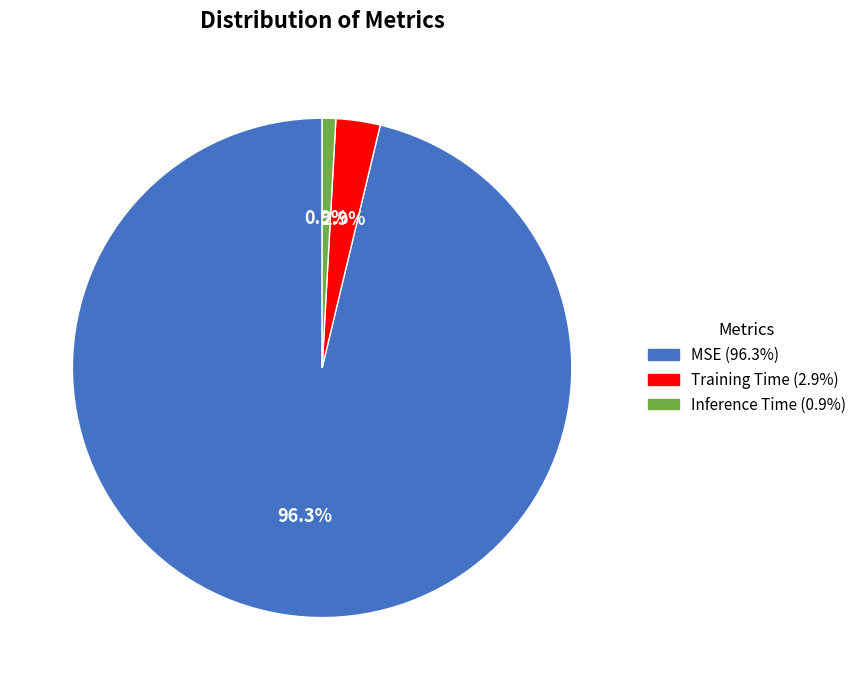

How many slices are in this pie chart?

3